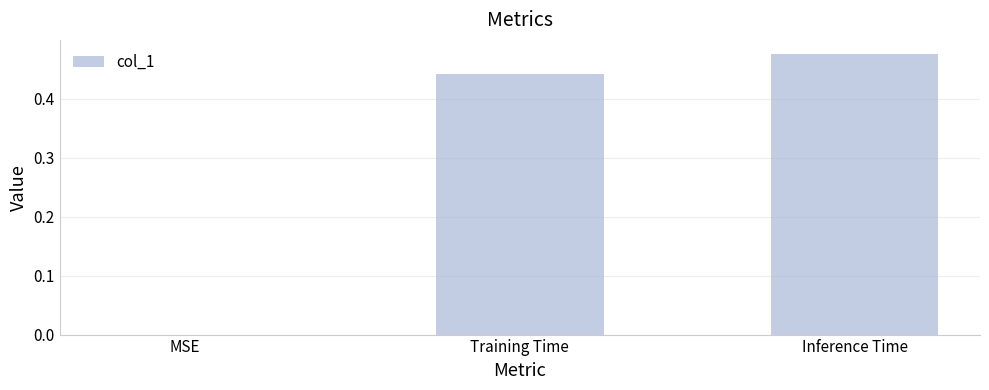

Between MSE and Training Time, which is larger?

Training Time